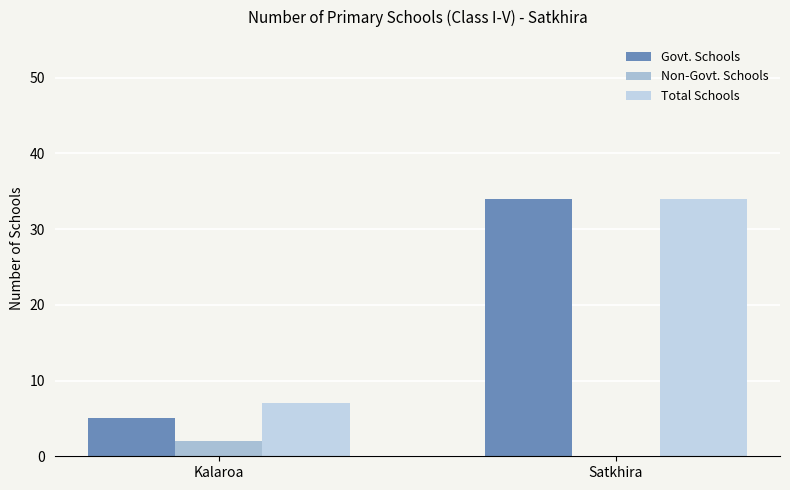

What is the difference between the Non-Govt. Schools values at Satkhira and Kalaroa?

2